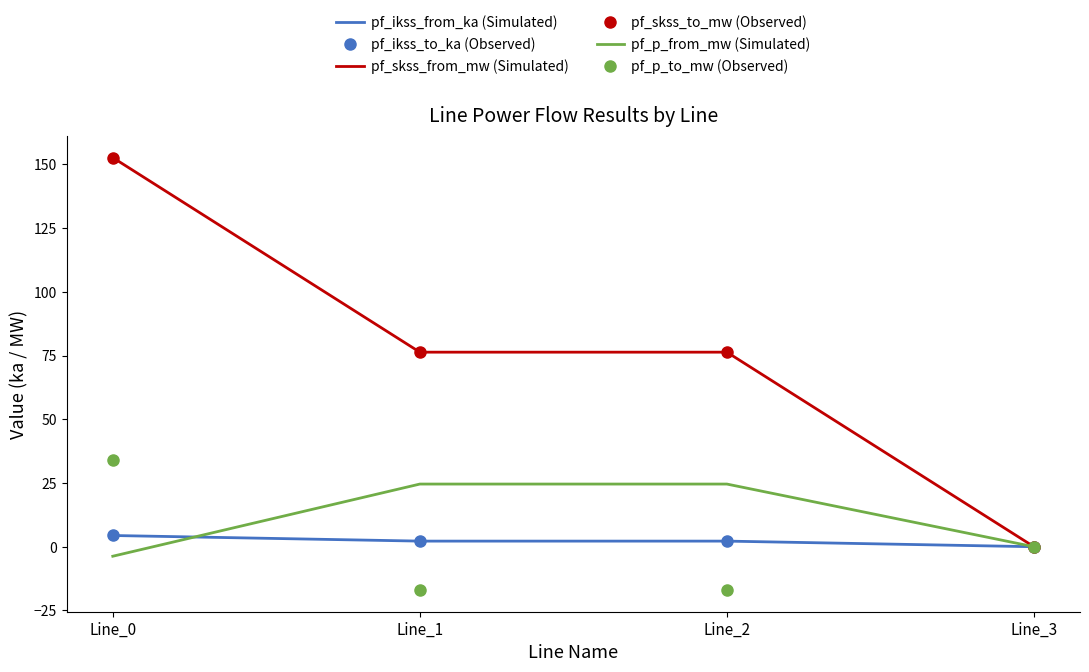

True or false: pf_skss_to_mw (Observed) and pf_p_to_mw (Observed) intersect in this chart.

False